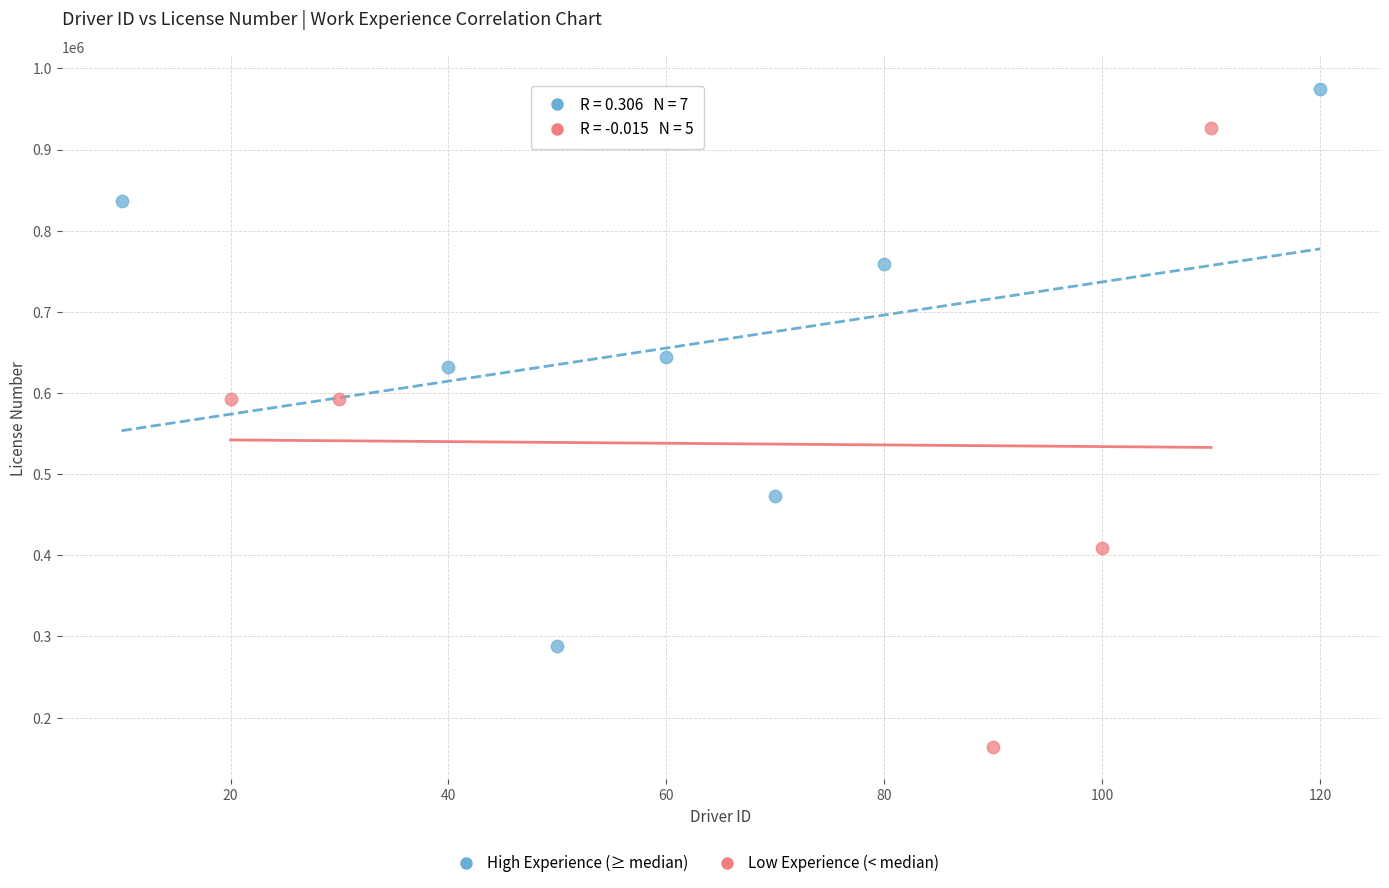

Which series reaches the maximum Y coordinate?

High Experience (≥ median)